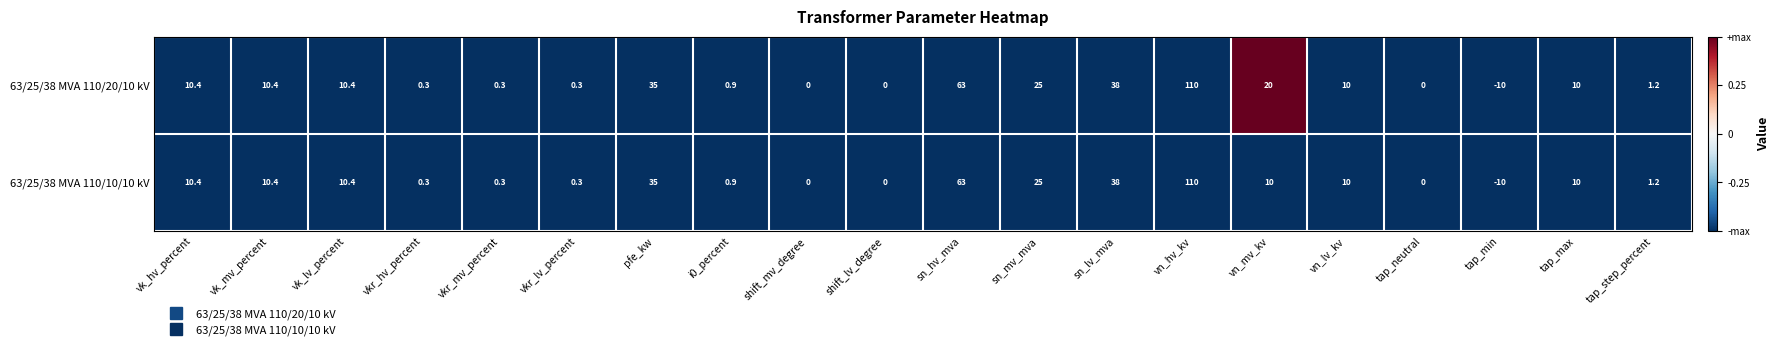

List the series in order of their overall mean, lowest first.

63/25/38 MVA 110/10/10 kV, 63/25/38 MVA 110/20/10 kV